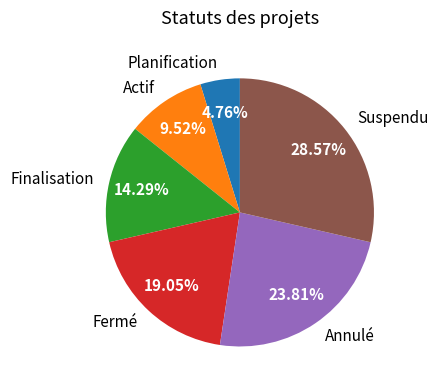

Does Finalisation represent more than half of the total?

No